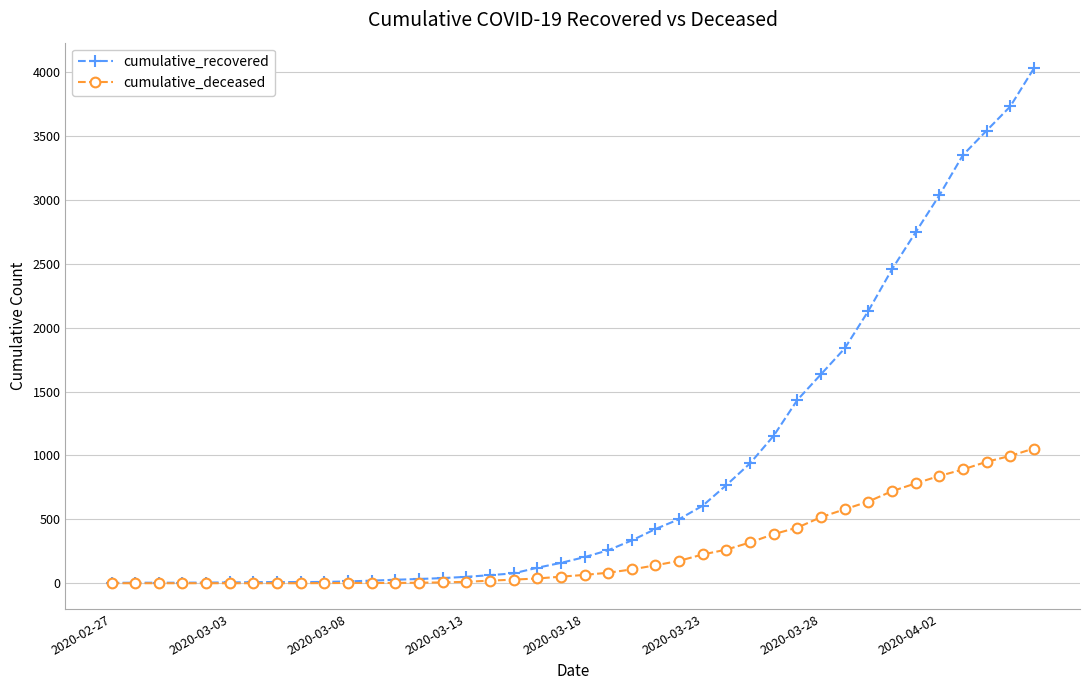

What is the difference between the second highest and second lowest values in the cumulative_deceased series?

996